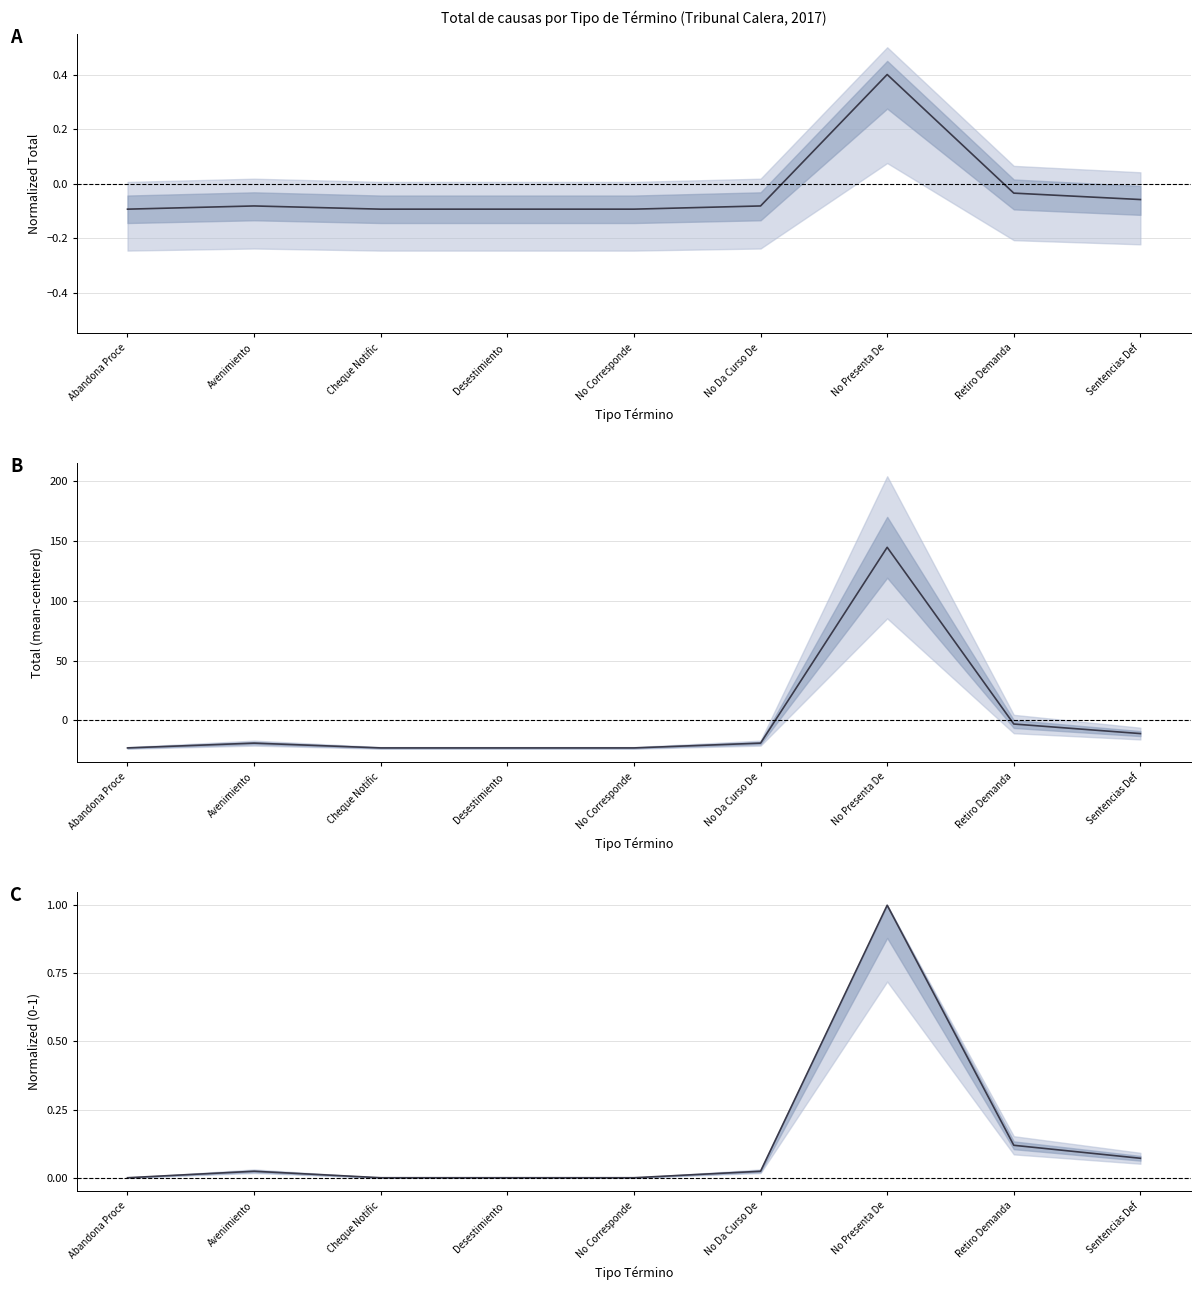

How many lines are shown in the chart?

1